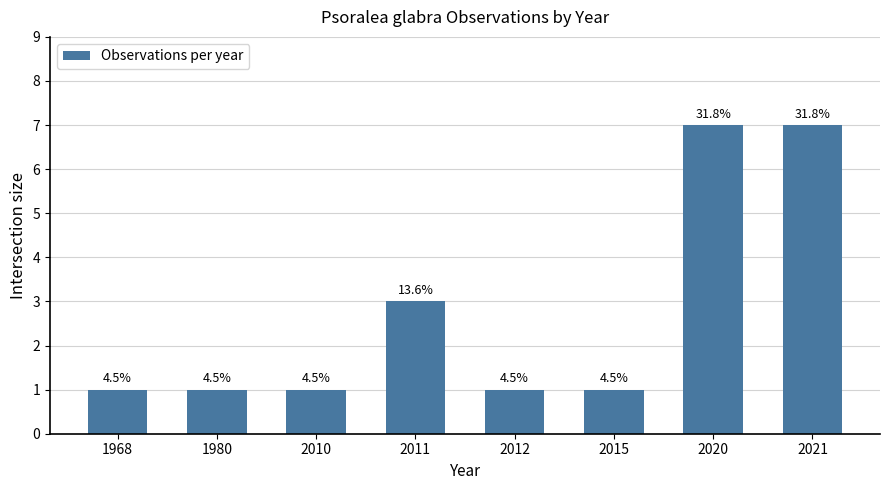

Reading left to right, what are all the values shown in this chart?

1	1	1	3	1	1	7	7